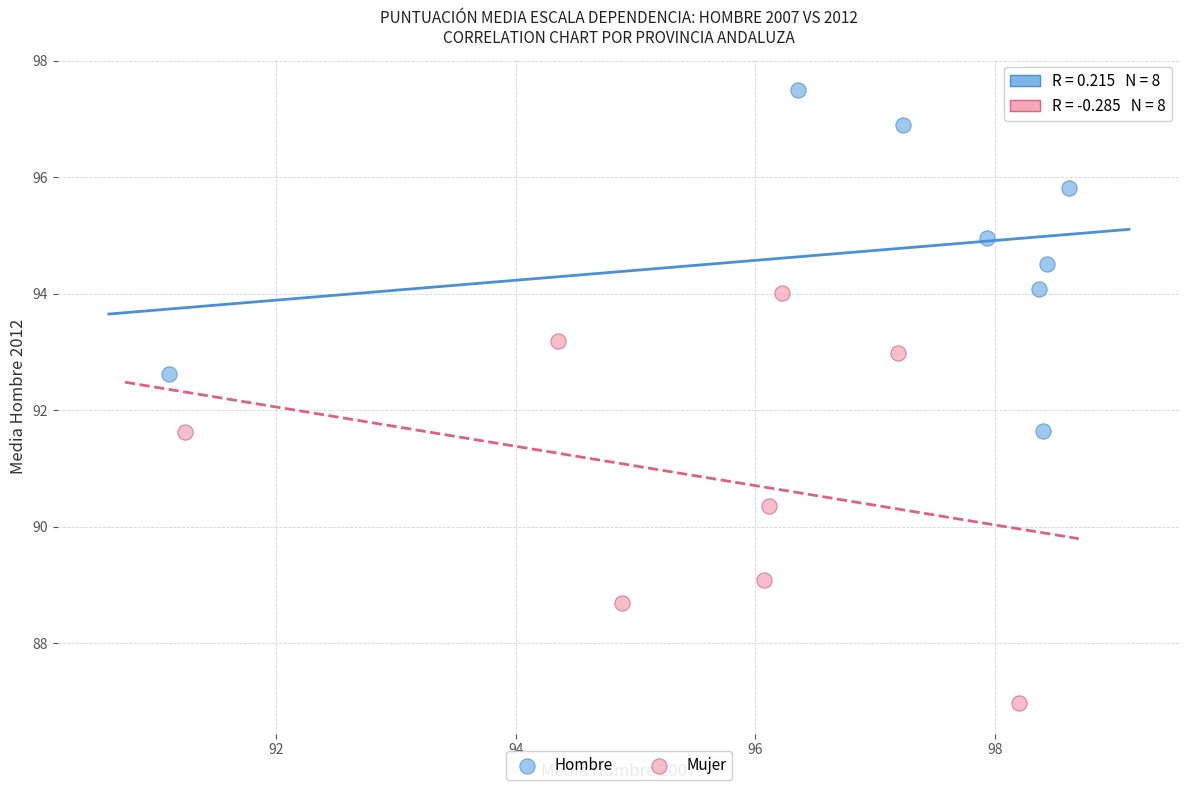

Which series has the widest spread of Y values?

Mujer